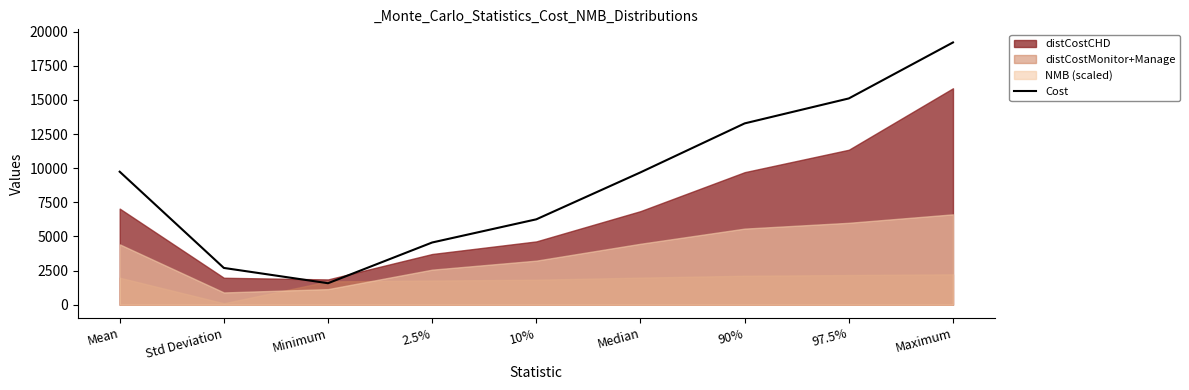

What is the sum of all values?

82134.7